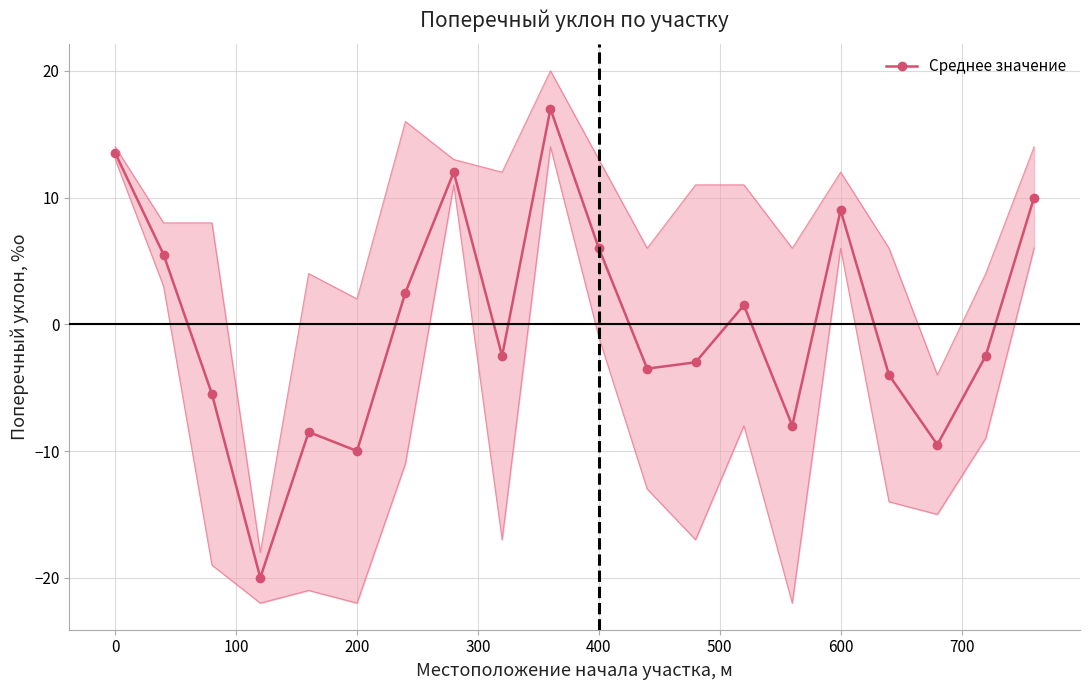

How many interior local peaks does the Среднее значение series have?

5